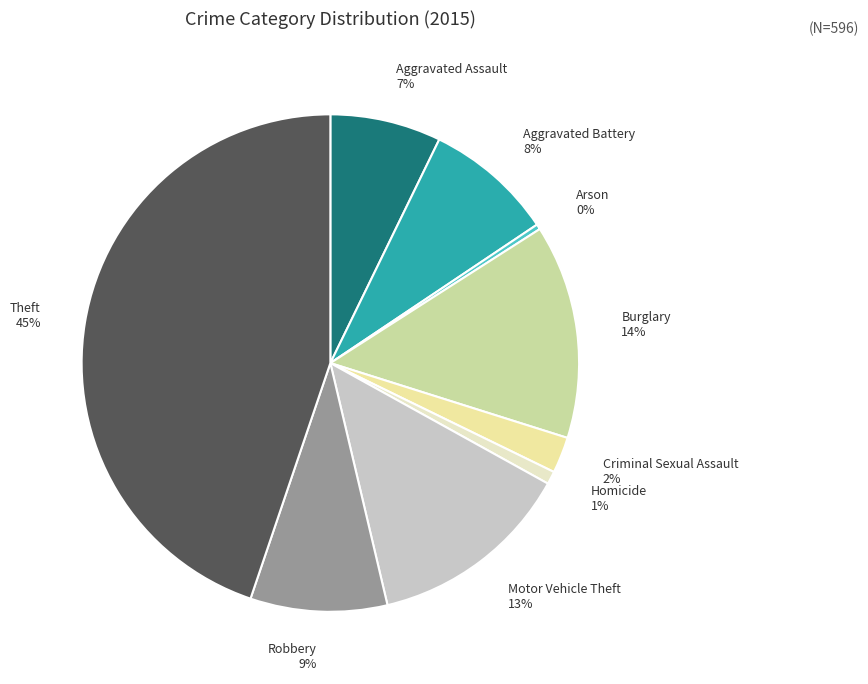

The Arson slice represents 0% of the pie. True or false?

True